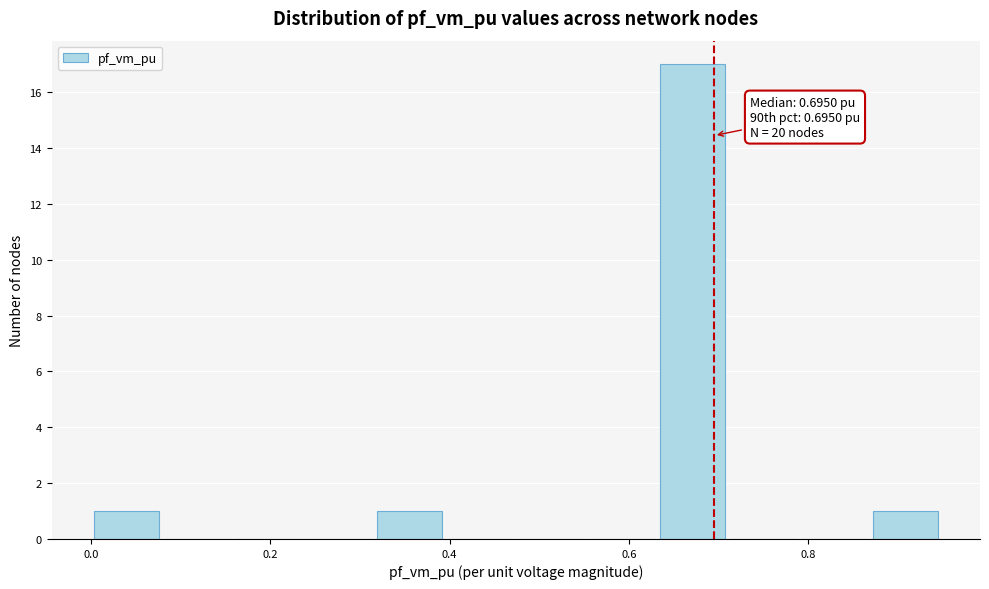

Around what value on the x-axis is the tallest bar? Give the approximate position of its centre, as read against the axis.

0.68